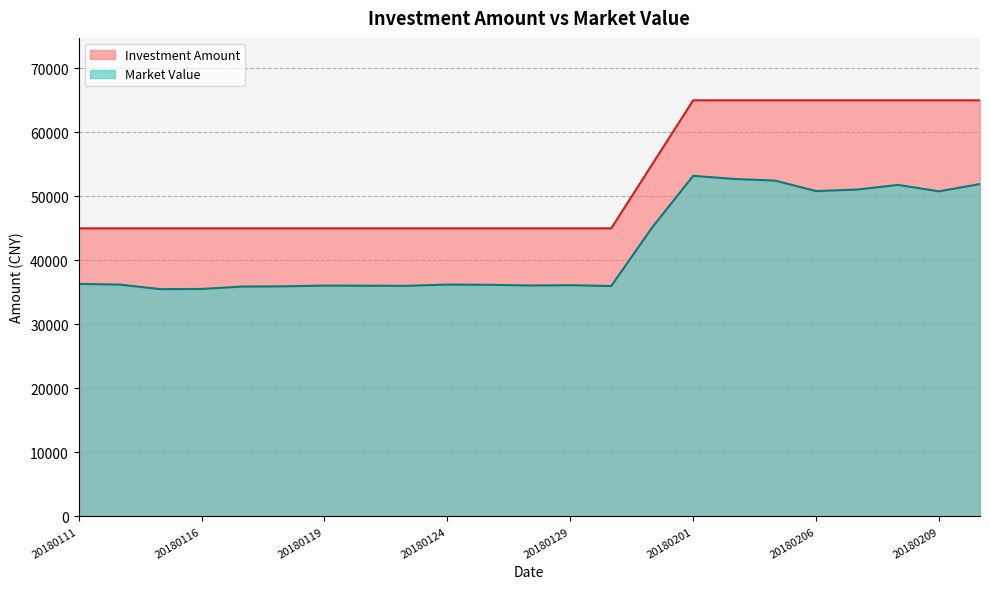

What are all the series names shown in the legend?

Investment Amount, Market Value